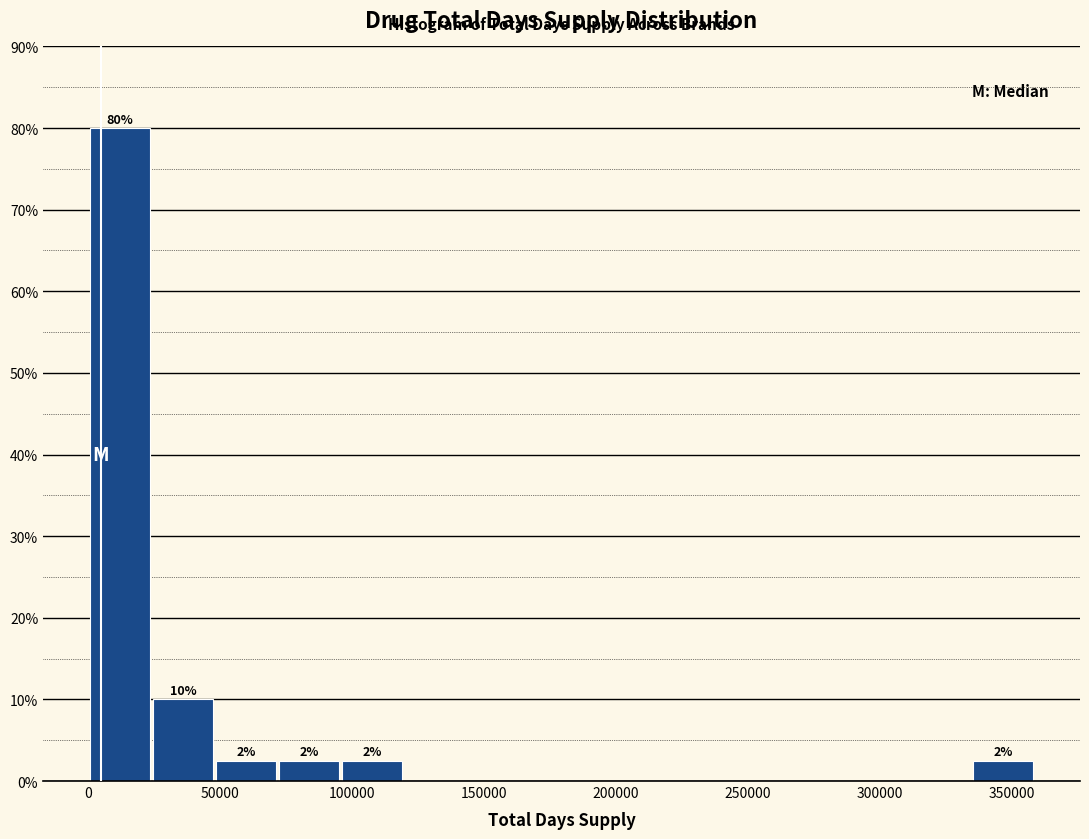

Which range on the x-axis has the tallest bar?

0 to 25000